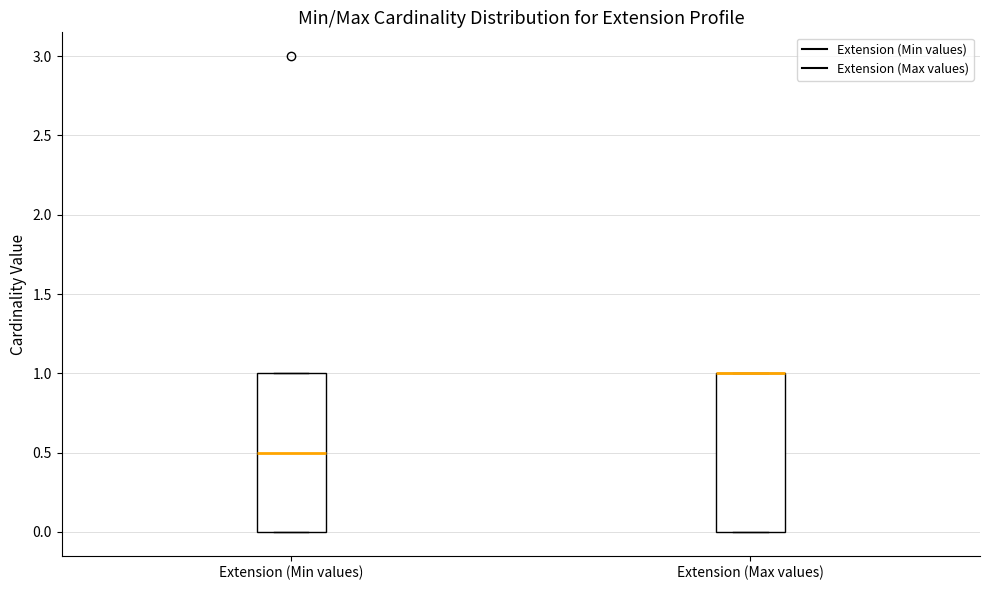

Where is the upper edge of the box for Extension (Min values) on the y-axis? The values are not printed on the chart, so give them approximately, as read against the axis.

1.0